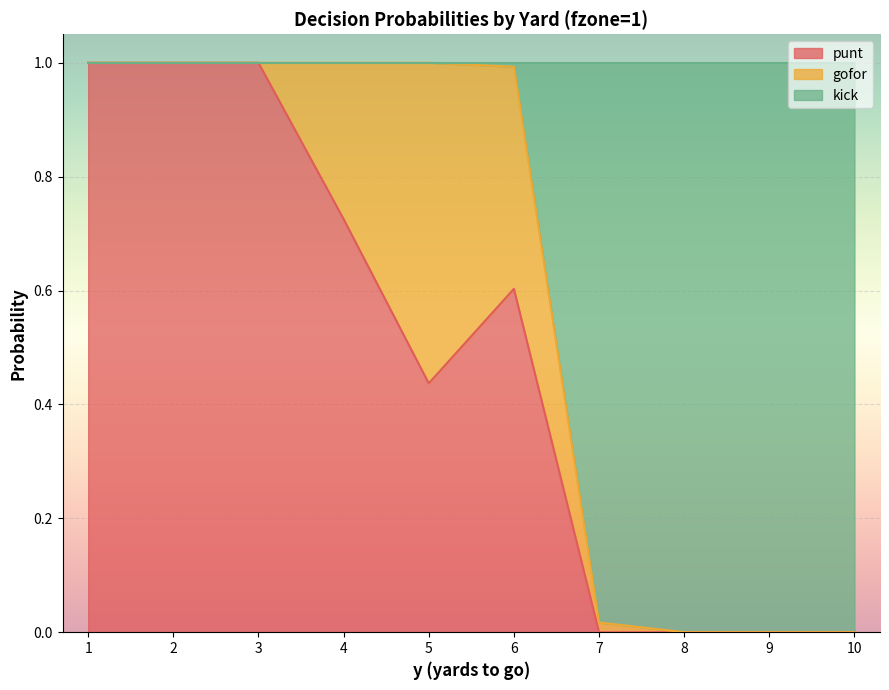

How many lines are shown in the chart?

3